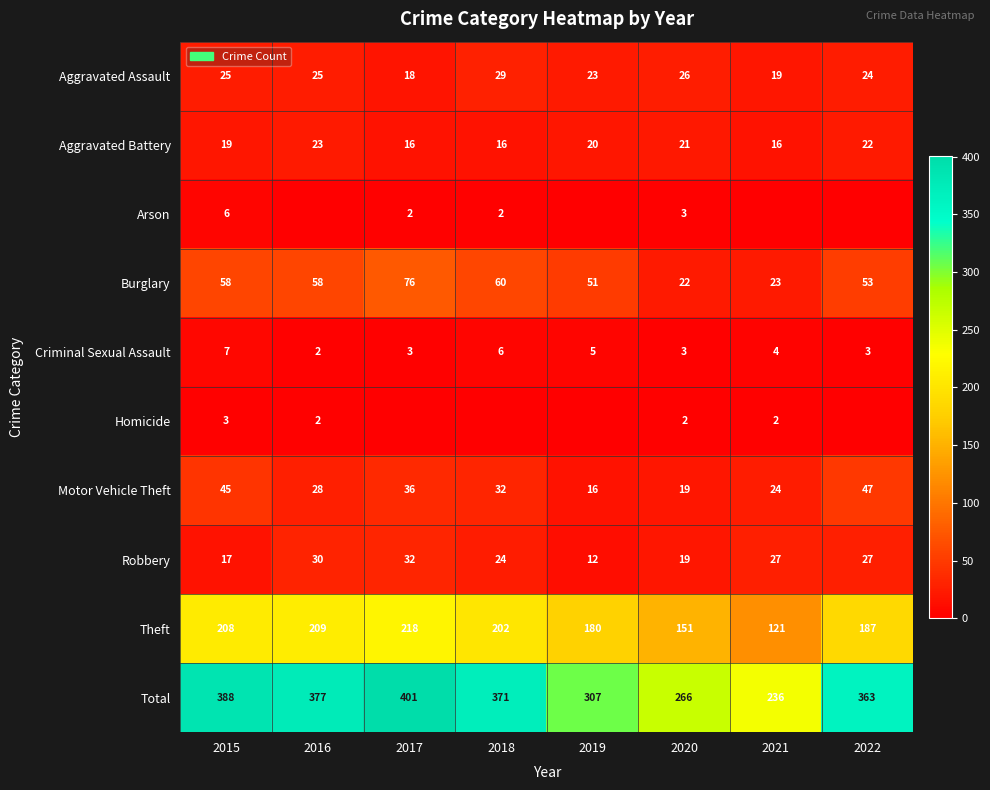

What is the spread (max minus min) of values at 2020?

264